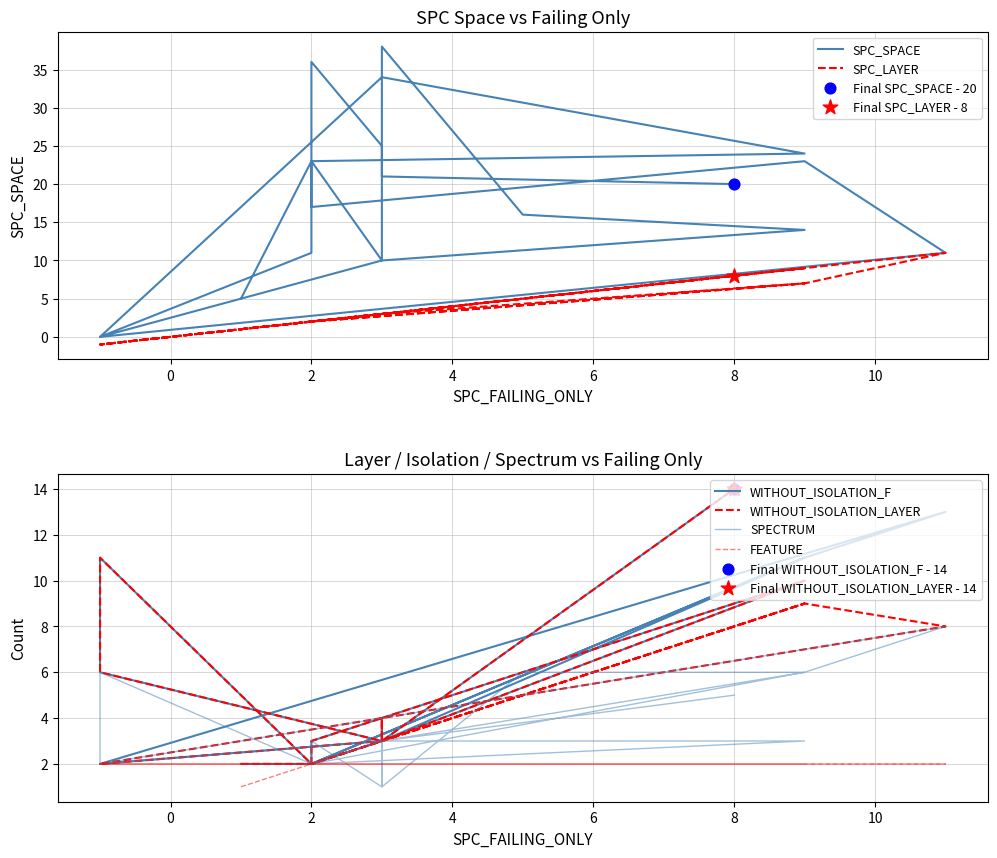

Which series has the largest total across all categories?

SPC_SPACE